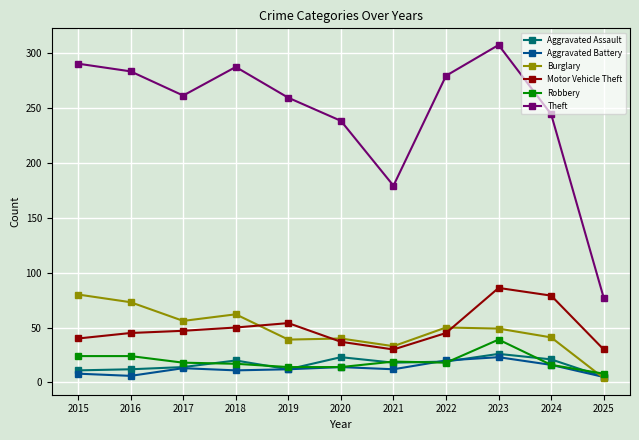

What is the difference between the maximum and minimum values in the Aggravated Assault series?

21